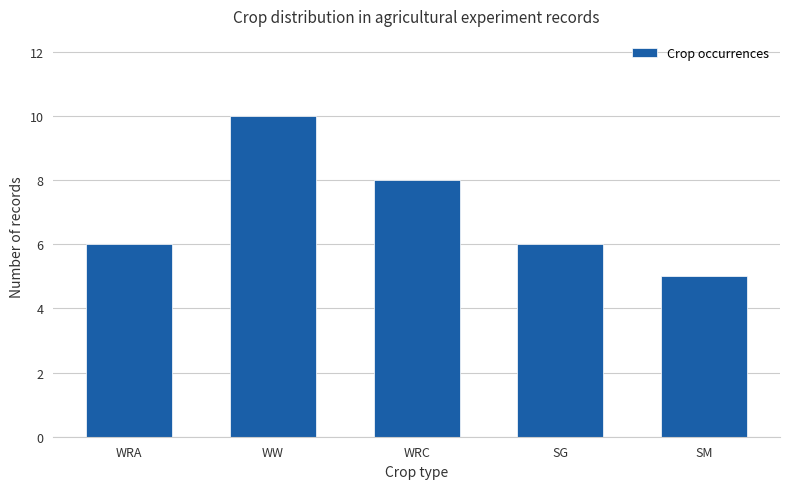

What value does the data have at WW?

10